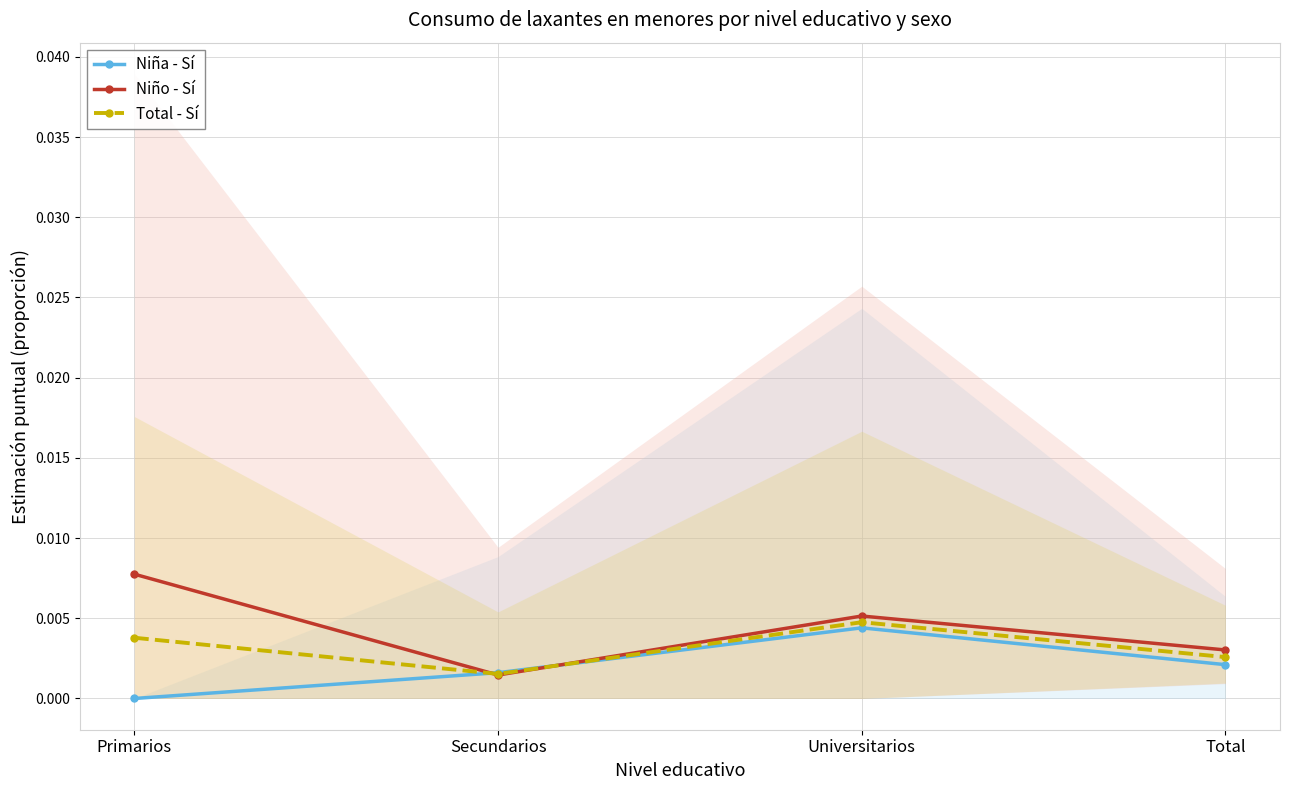

Is the value of Total - Sí at Total greater than the value of Niño - Sí at Primarios?

No